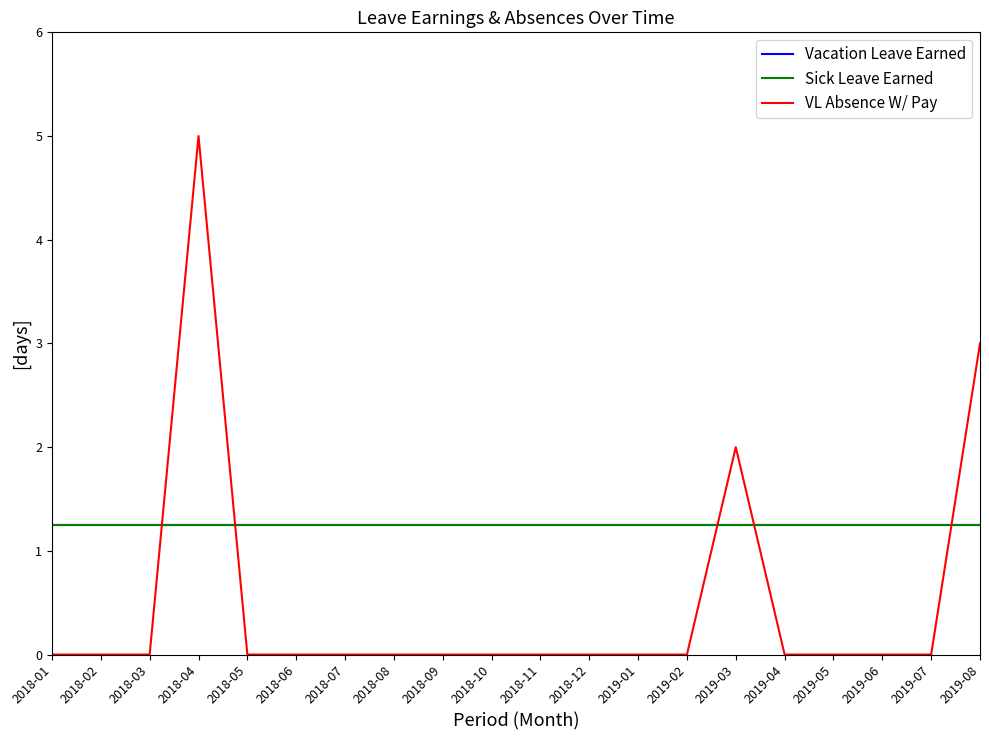

True or false: Vacation Leave Earned has a value of 0.8 at 2019-03.

False